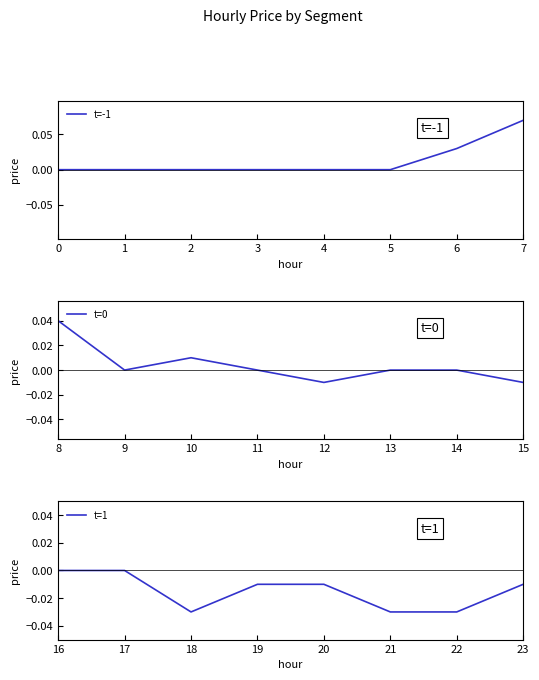

What are all the series names shown in the legend?

t=-1, t=0, t=1